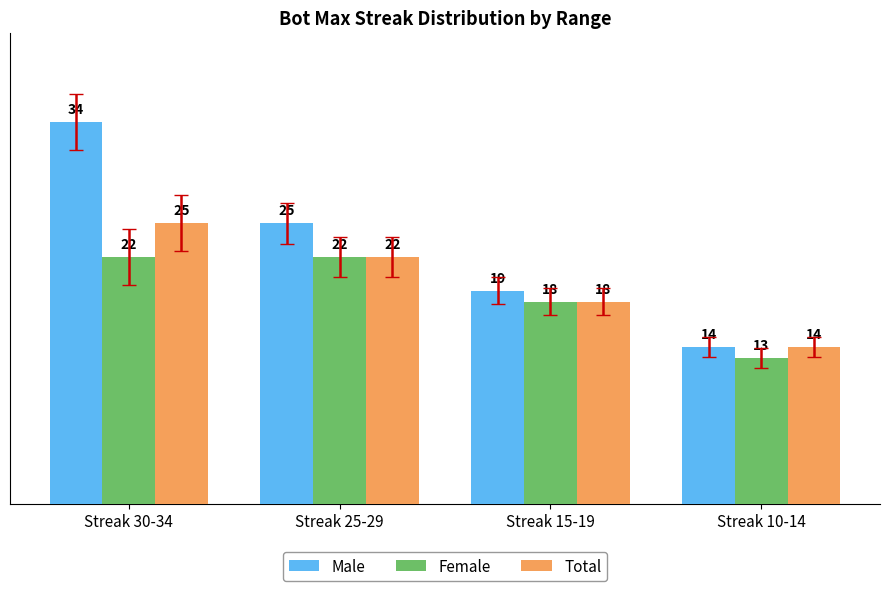

How many Total values are between 18 and 25?

3